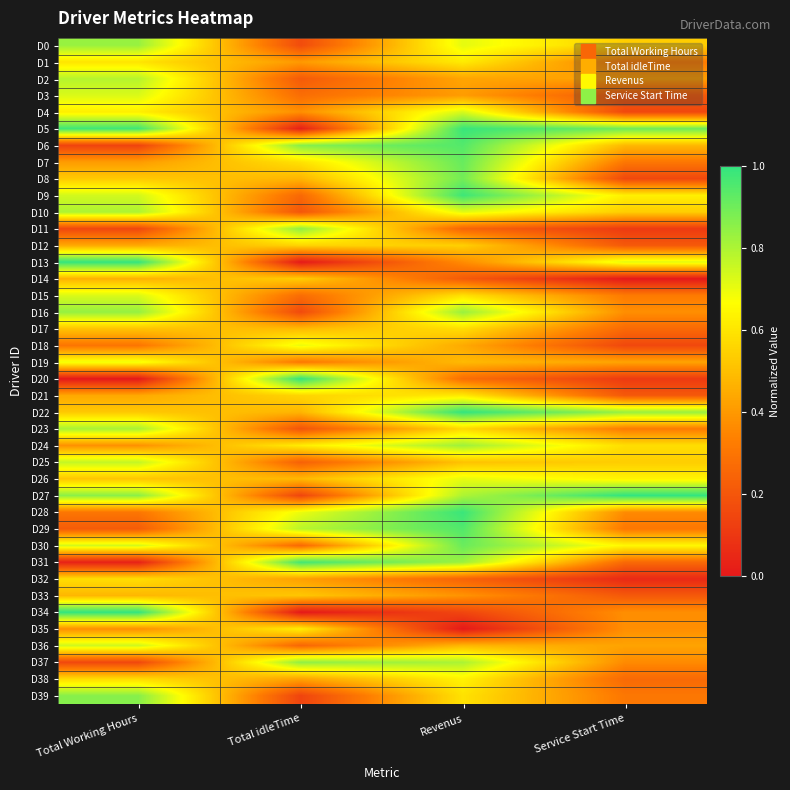

How many distinct data groups are displayed?

40